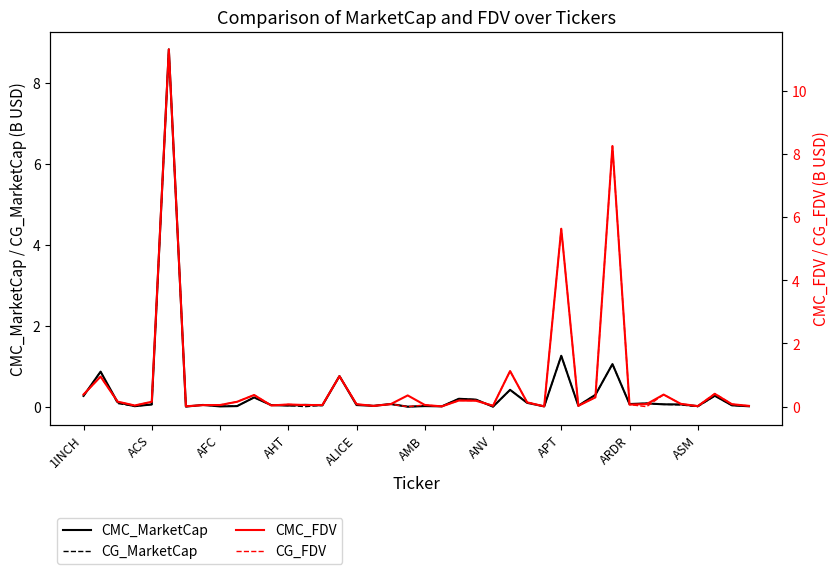

The CMC_MarketCap series shows 0.0 at AMB. True or false?

True